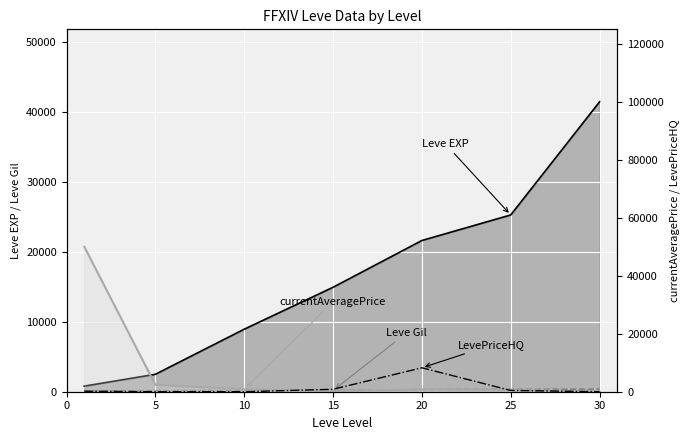

Which category has the lowest value across all series?

5